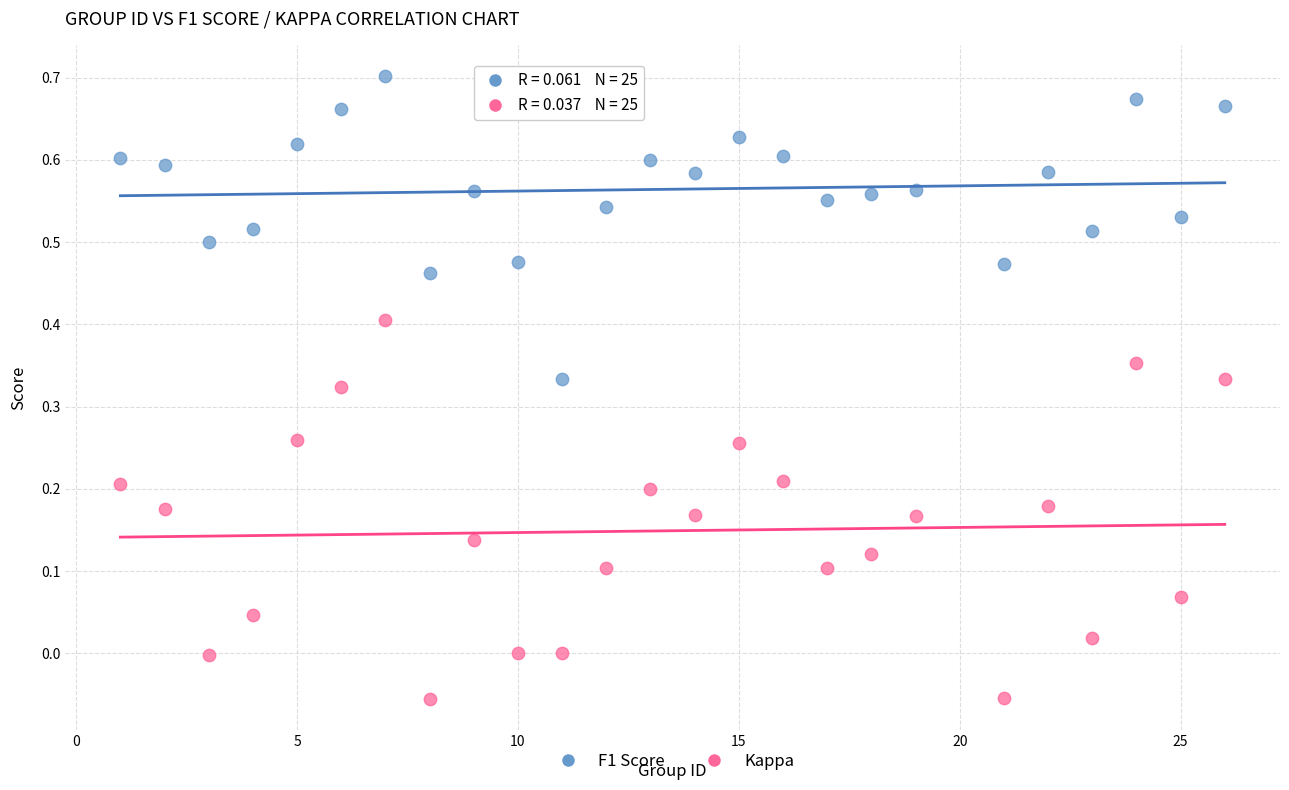

Which series contains the highest Y value?

F1 Score